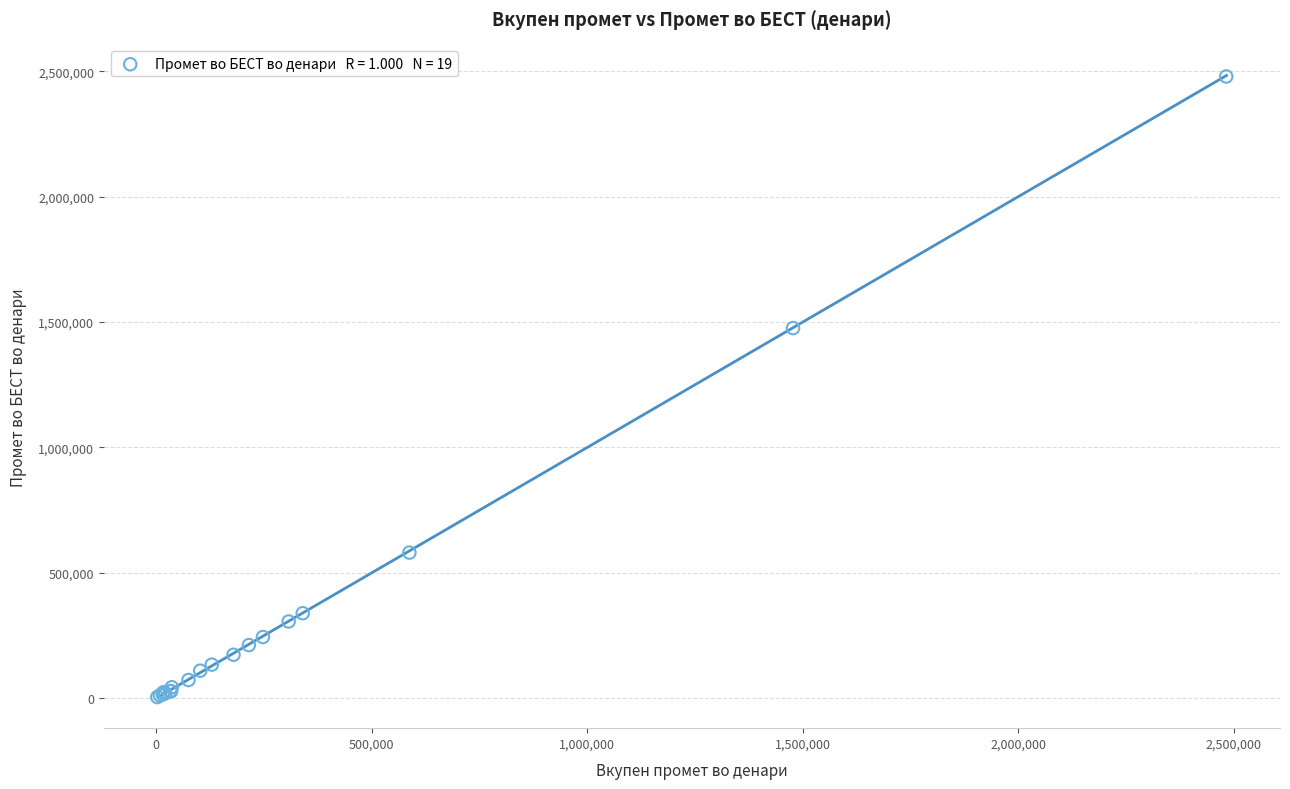

What Y value in the scatter plot is closest to 1241964?

1476110.5